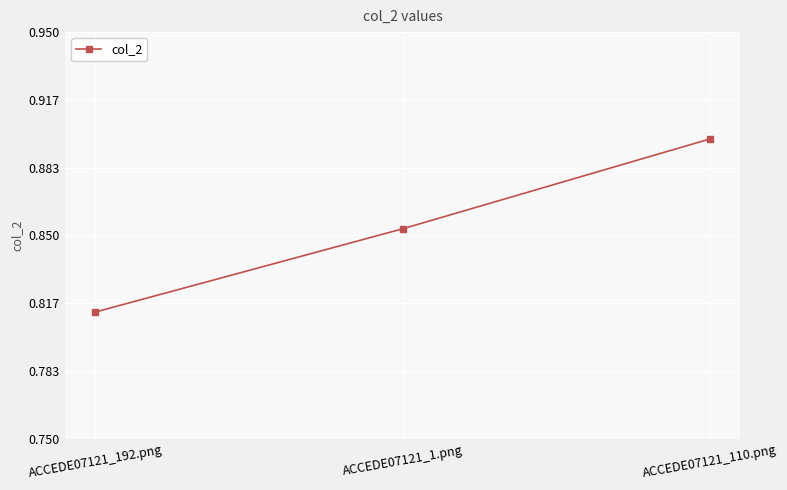

Is it true that the value at ACCEDE07121_192.png is 1.2?

False